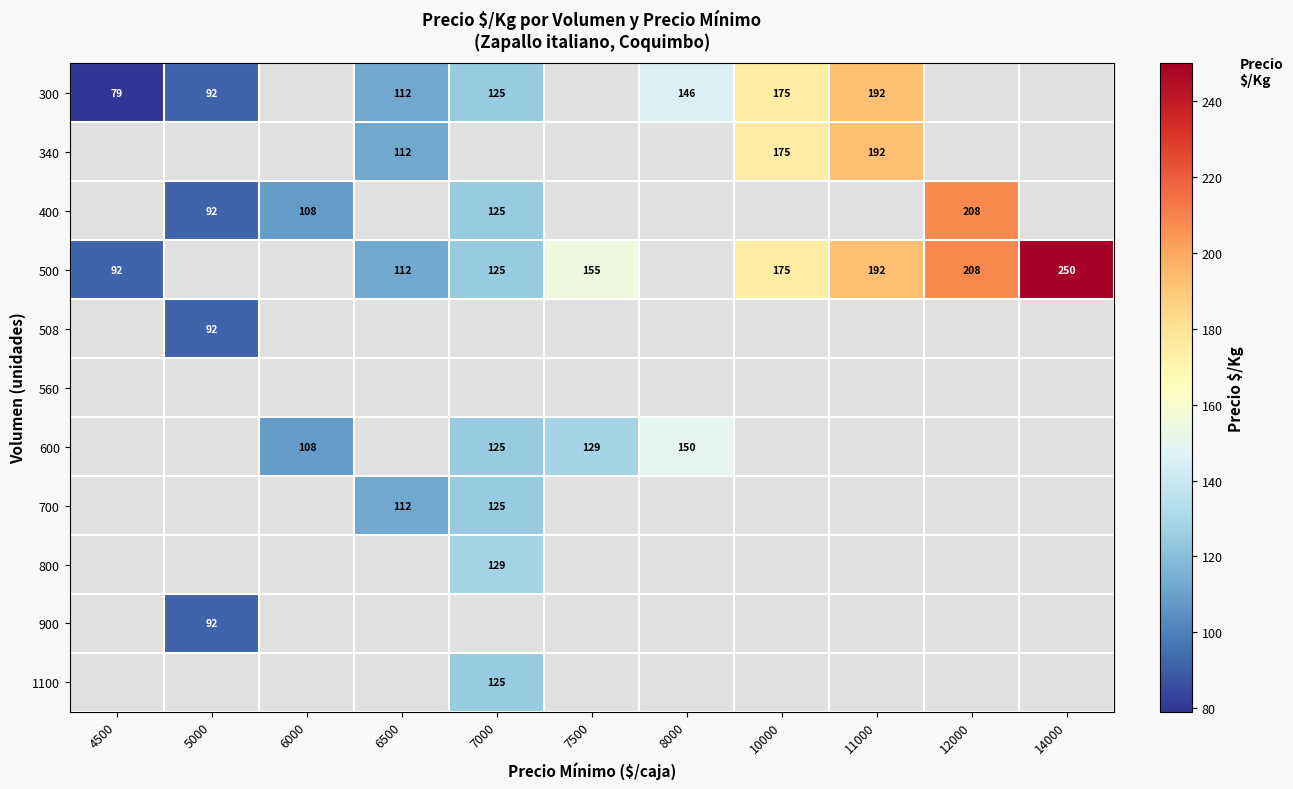

True or false: 700 has a value of 68 at 6500.

False